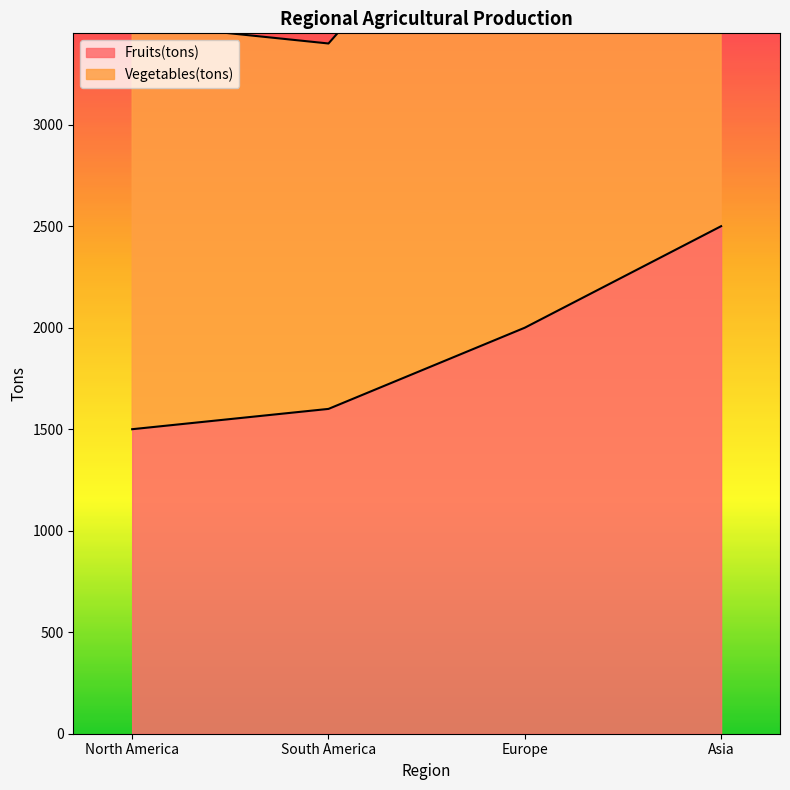

What is the difference between the second highest and minimum values in the Fruits(tons) series?

500